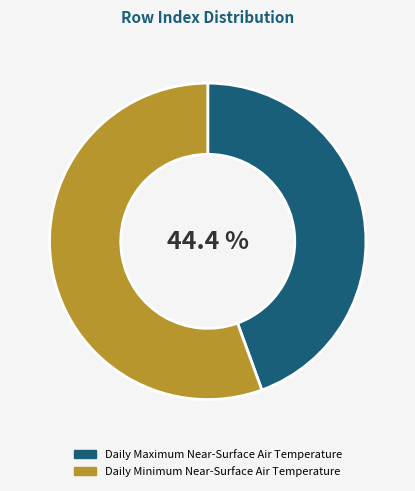

Combined, do Daily Minimum Near-Surface Air Temperature and Daily Maximum Near-Surface Air Temperature account for over 50%?

Yes